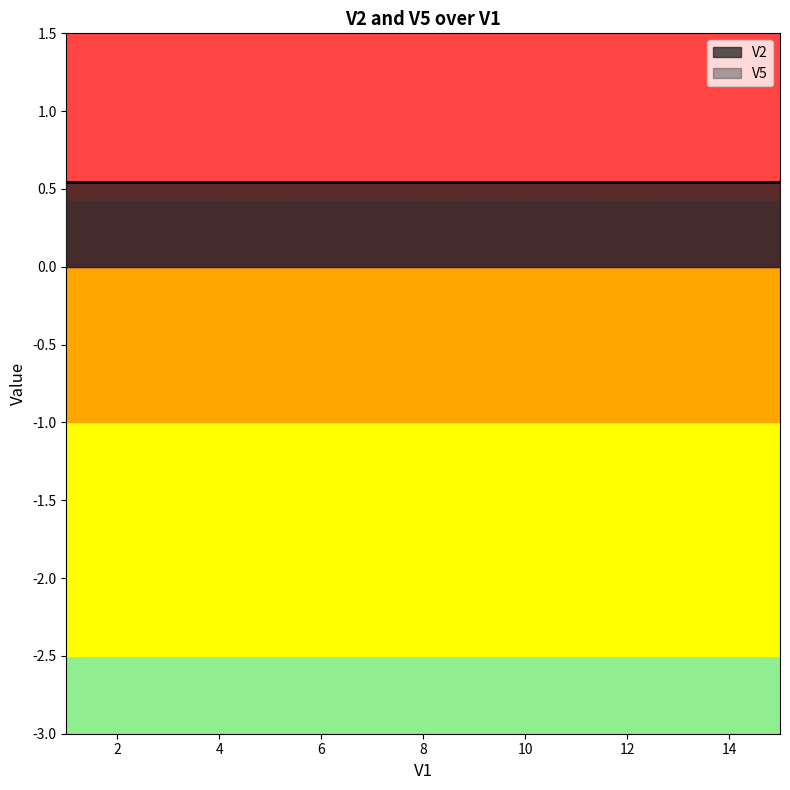

The value of V5 at 3 is 0.6. True or false?

False